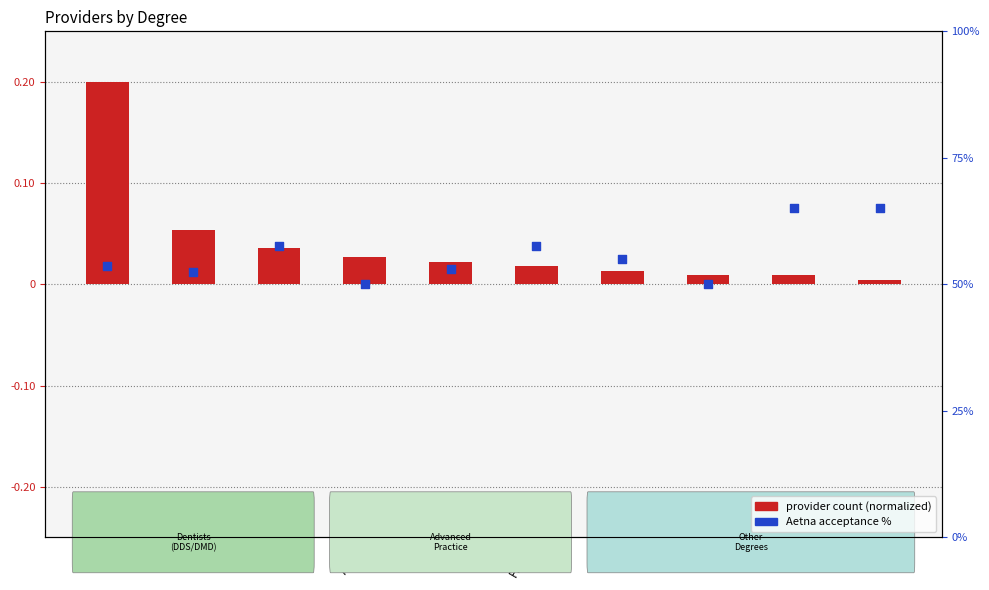

Which series reaches the minimum Y coordinate?

Aetna acceptance %